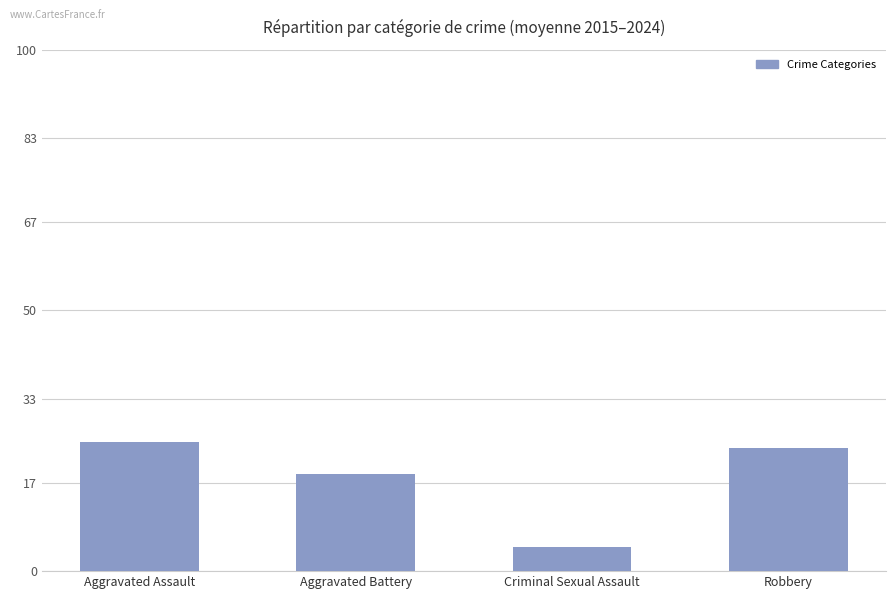

Rank the categories by value from lowest to highest.

Criminal Sexual Assault, Aggravated Battery, Robbery, Aggravated Assault